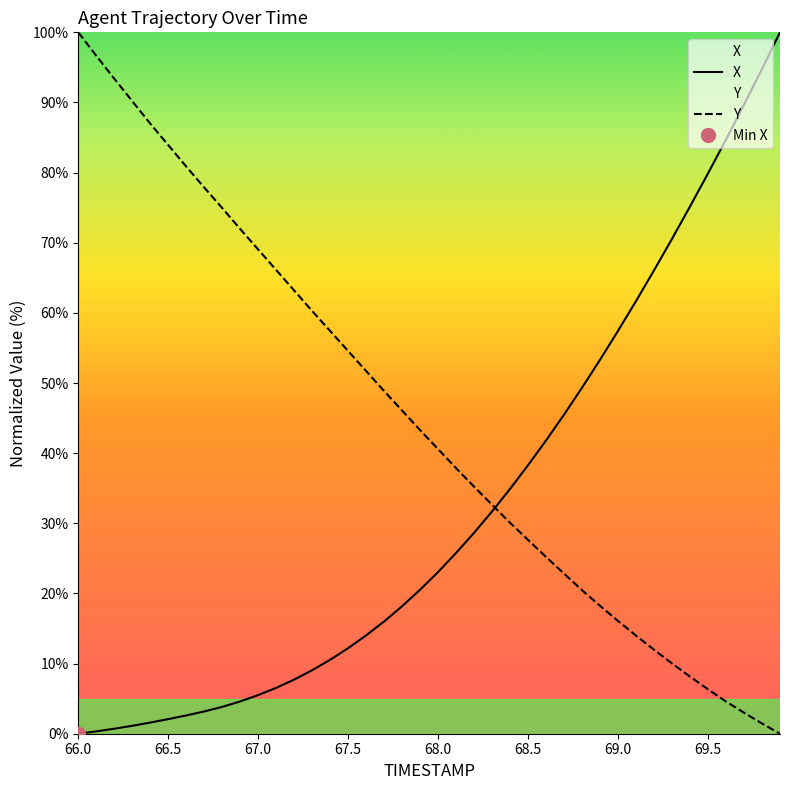

What is the maximum value shown in the chart?

100.0